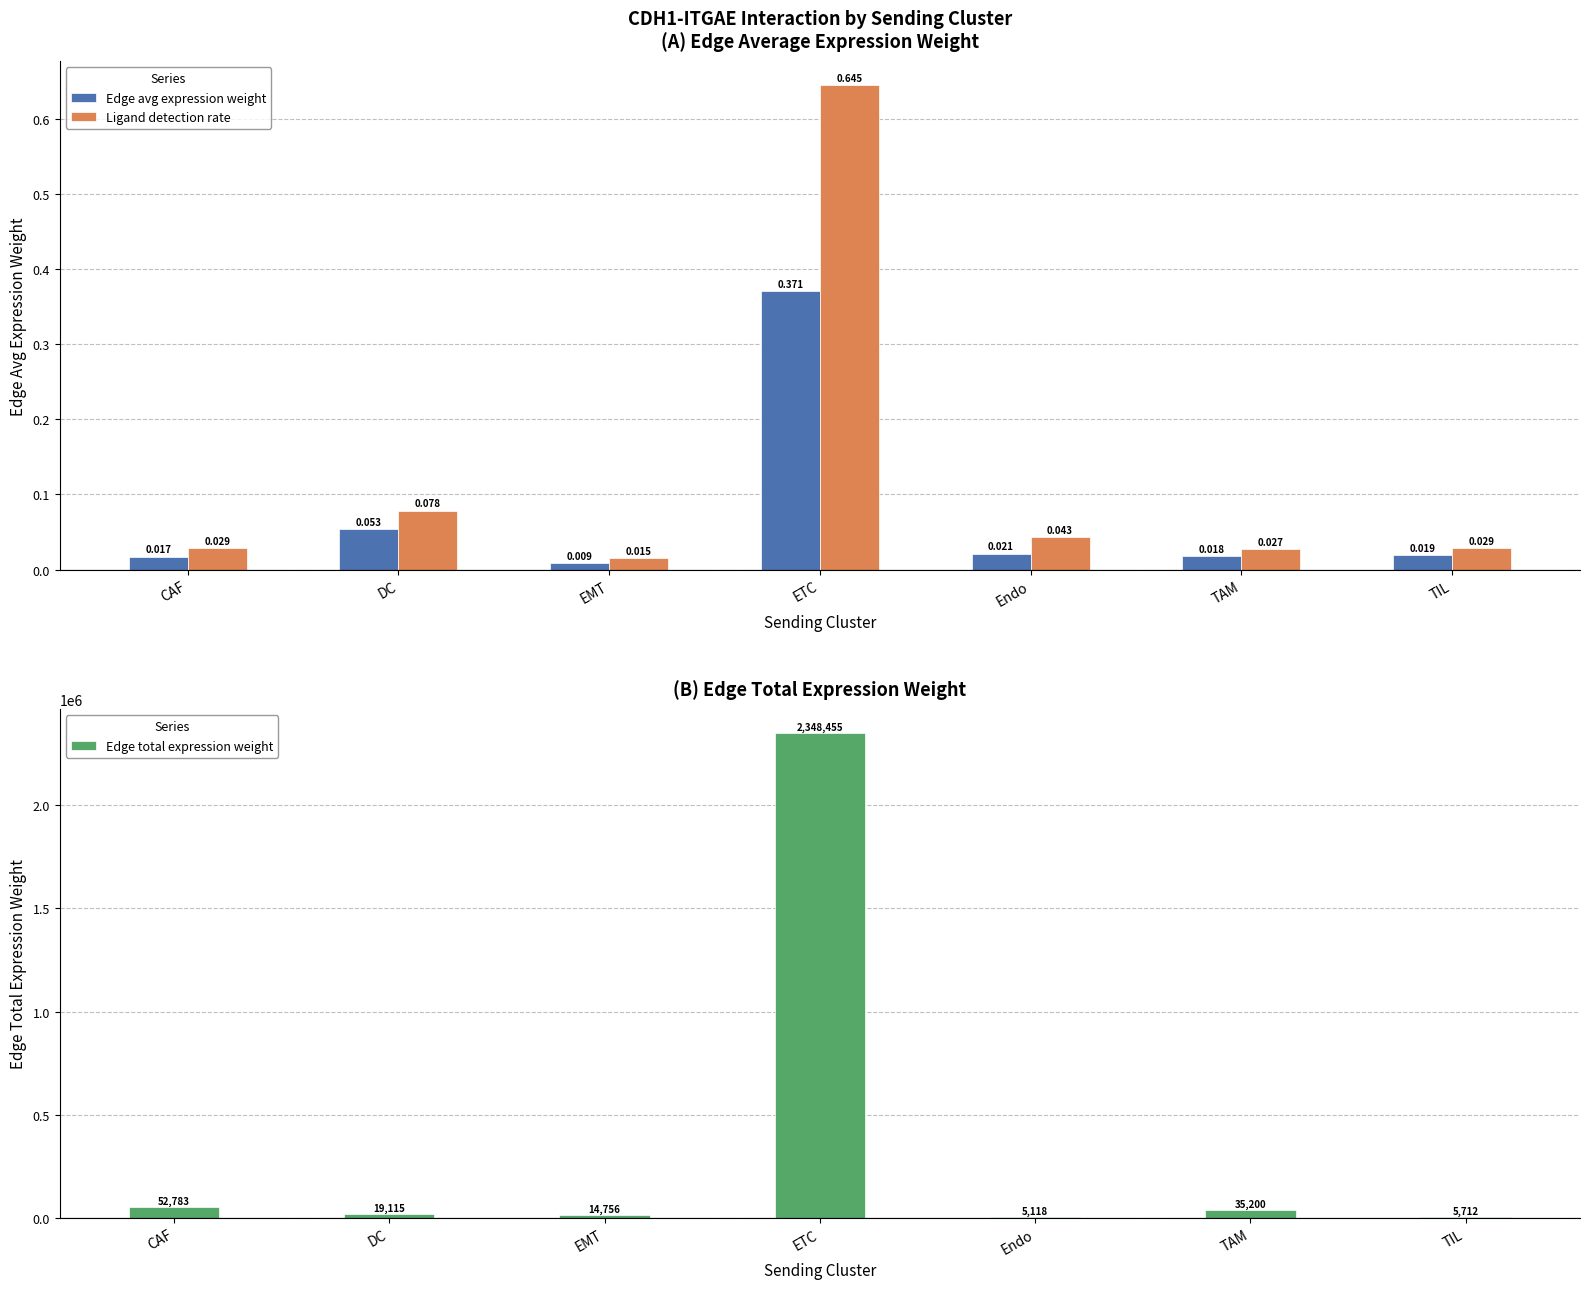

Which category has the lowest value in the Edge avg expression weight series?

EMT